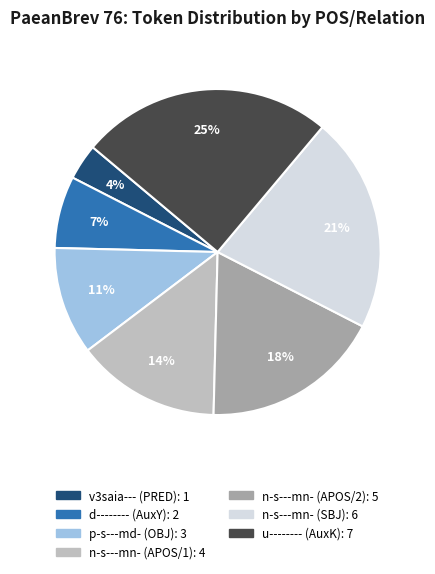

The n-s---mn- (APOS/2) slice represents 18% of the pie. True or false?

True